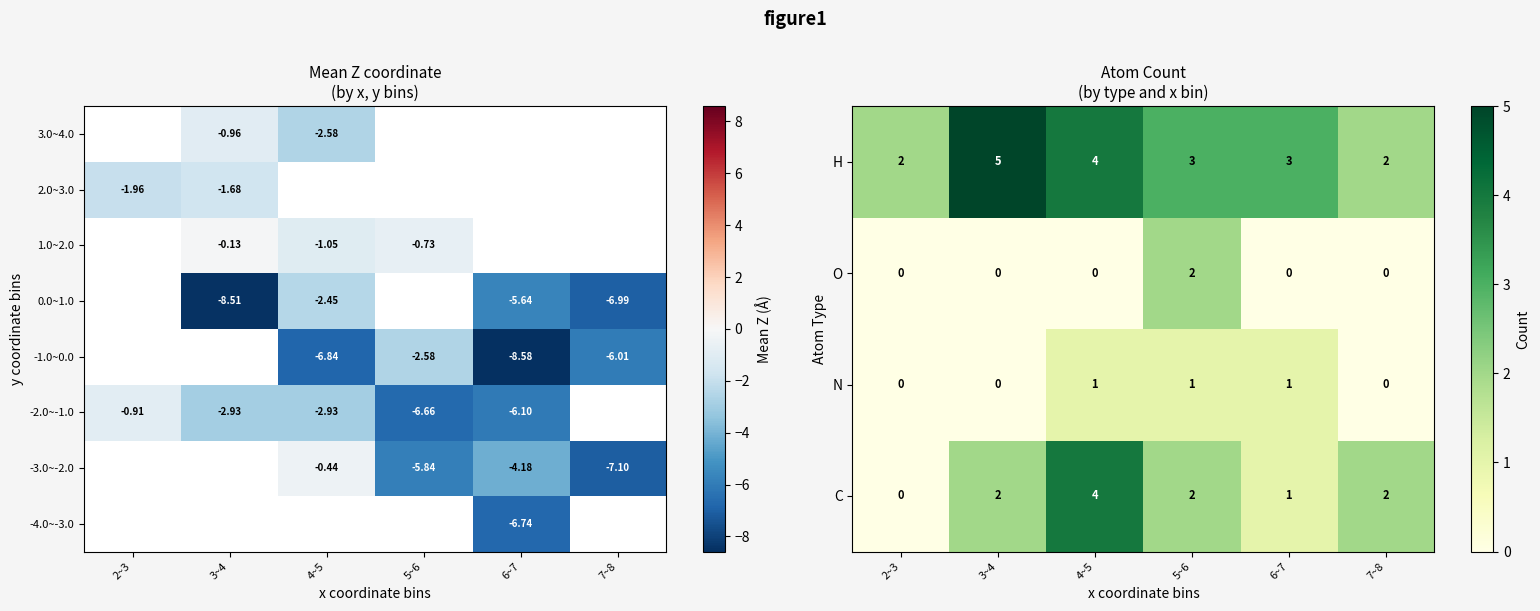

Count the number of categories in the chart.

6